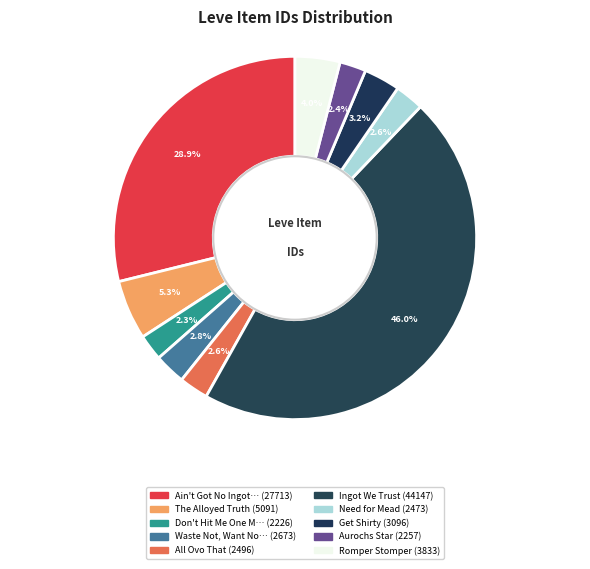

How many segments does this pie chart have?

10